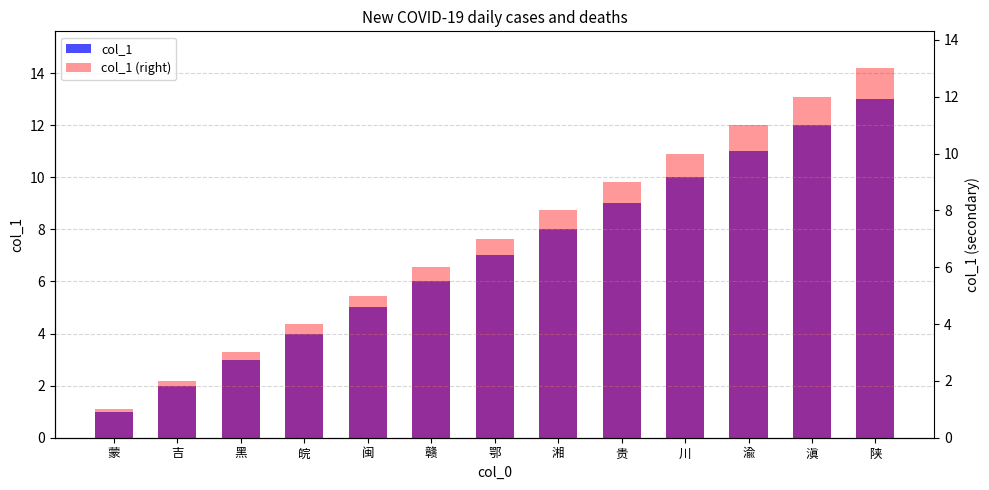

Reading left to right, extract all data points from this chart.

col_1: 蒙=1	吉=2	黑=3	皖=4	闽=5	赣=6	鄂=7	湘=8	贵=9	川=10	渝=11	滇=12	陕=13
col_1 (right): 蒙=1	吉=2	黑=3	皖=4	闽=5	赣=6	鄂=7	湘=8	贵=9	川=10	渝=11	滇=12	陕=13